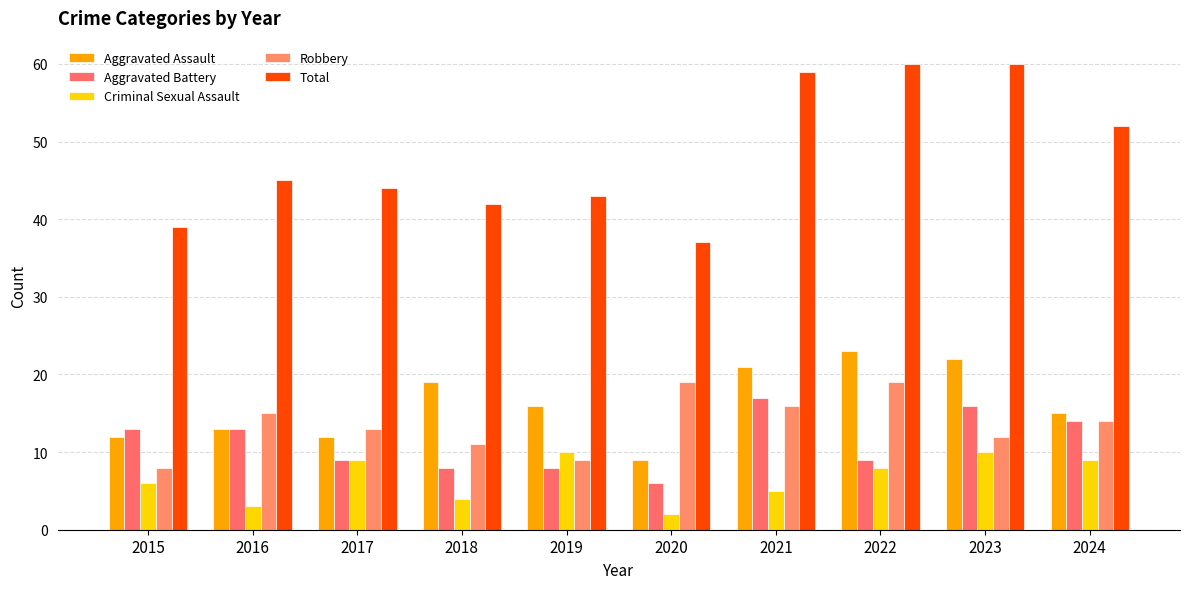

What is the difference between the second highest and second lowest values in the Total series?

21